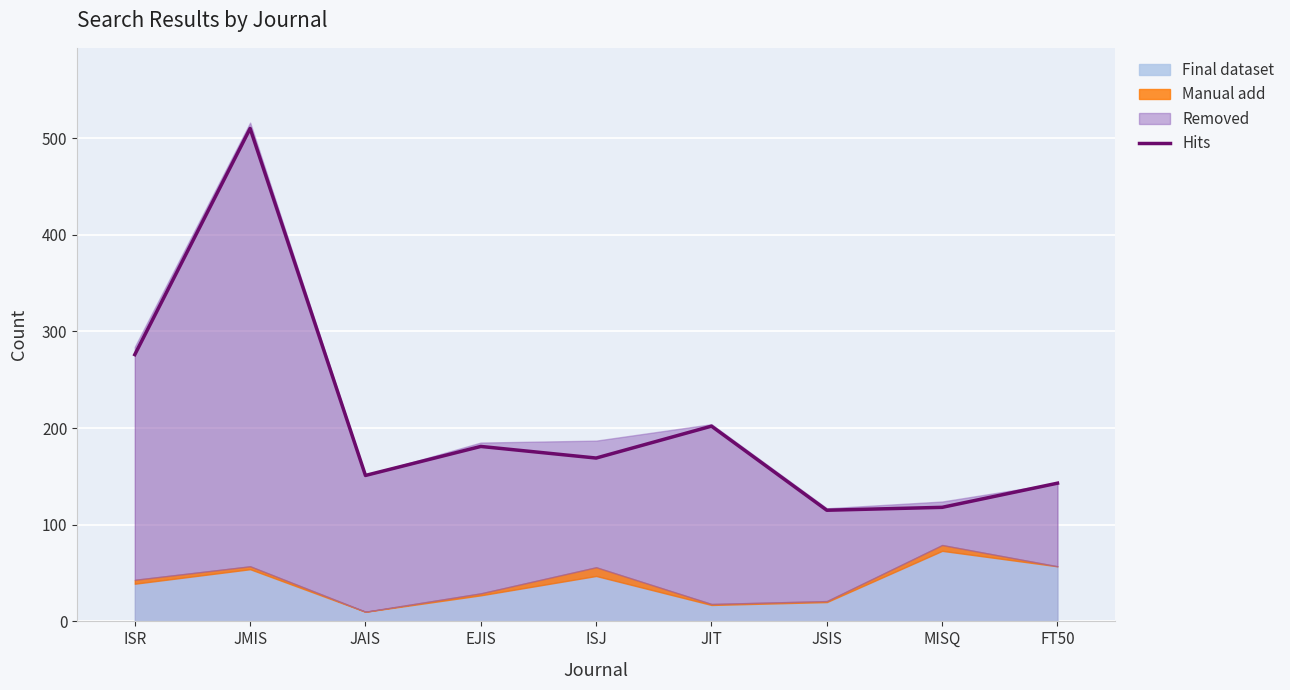

Where does the data first go above 169?

ISR